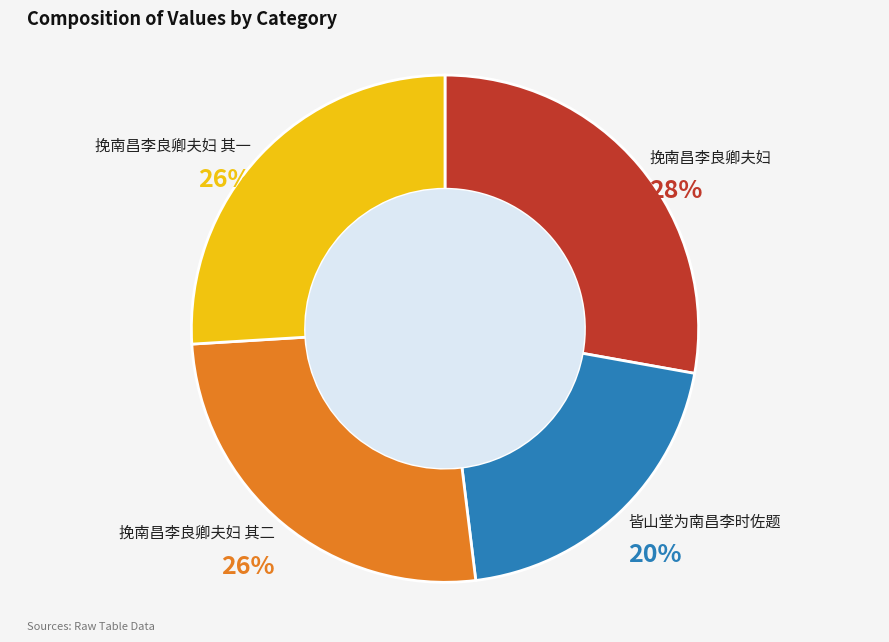

Which slice is the largest?

挽南昌李良卿夫妇